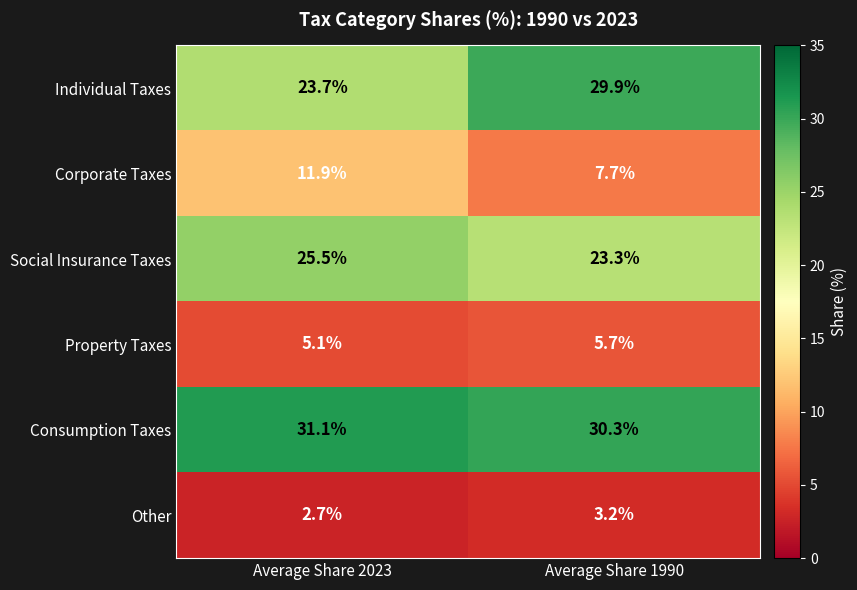

Which series changed the most between Average Share 2023 and Average Share 1990?

Individual Taxes